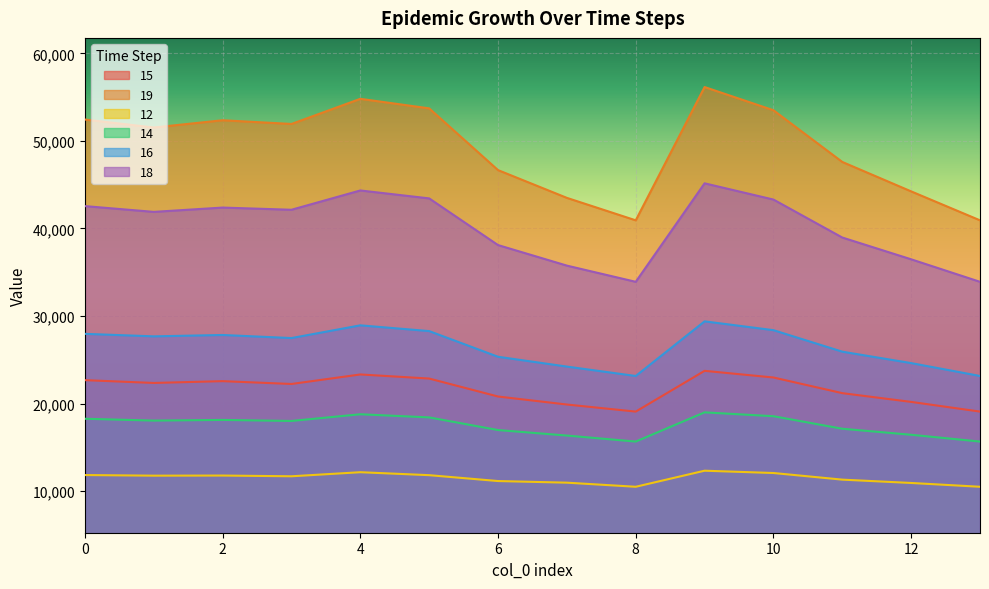

Reading right to left, list all the values displayed in this chart.

15: 13=19083	12=20191	11=21190	10=22978	9=23739	8=19083	7=19891	6=20806	5=22858	4=23325	3=22238	2=22561	1=22355	0=22675
19: 13=40930	12=44236	11=47597	10=53503	9=56152	8=40930	7=43495	6=46666	5=53718	4=54807	3=51937	2=52361	1=51531	0=52443
12: 13=10497	12=10932	11=11312	10=12069	9=12332	8=10497	7=10966	6=11151	5=11822	4=12160	3=11695	2=11779	1=11766	0=11836
14: 13=15661	12=16436	11=17125	10=18556	9=18996	8=15661	7=16347	6=16976	5=18420	4=18779	3=18014	2=18133	1=18056	0=18266
16: 13=23151	12=24623	11=25927	10=28383	9=29391	8=23151	7=24224	6=25346	5=28278	4=28936	3=27482	2=27834	1=27677	0=27964
18: 13=33907	12=36478	11=38965	10=43302	9=45156	8=33907	7=35757	6=38103	5=43435	4=44341	3=42137	2=42387	1=41895	0=42554